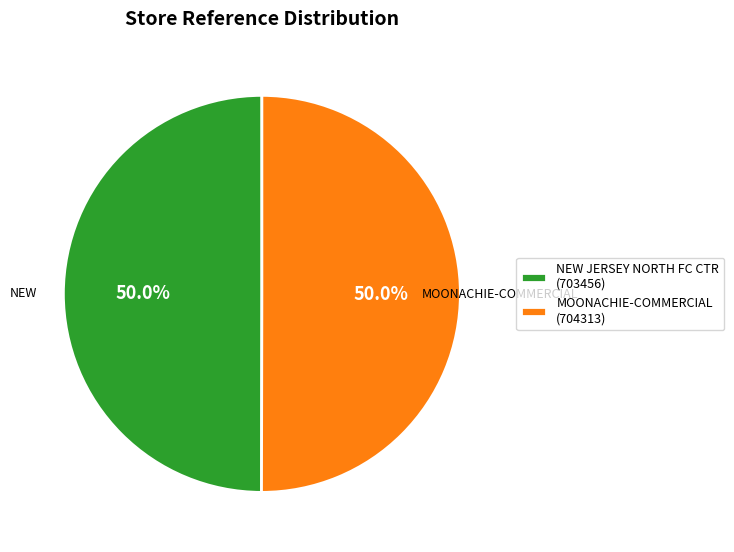

Combined, what portion of the pie is NEW JERSEY NORTH FC CTR (703456) and MOONACHIE-COMMERCIAL (704313)?

100.0%